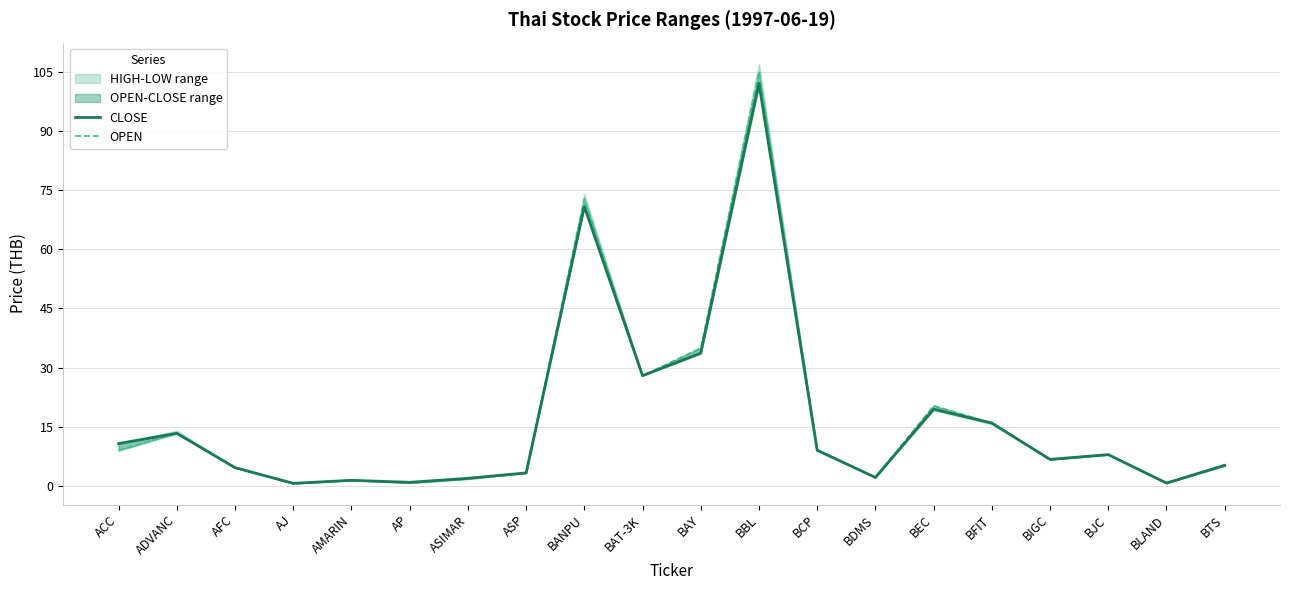

Is the value of CLOSE at ASP greater than the value of OPEN at BEC?

No